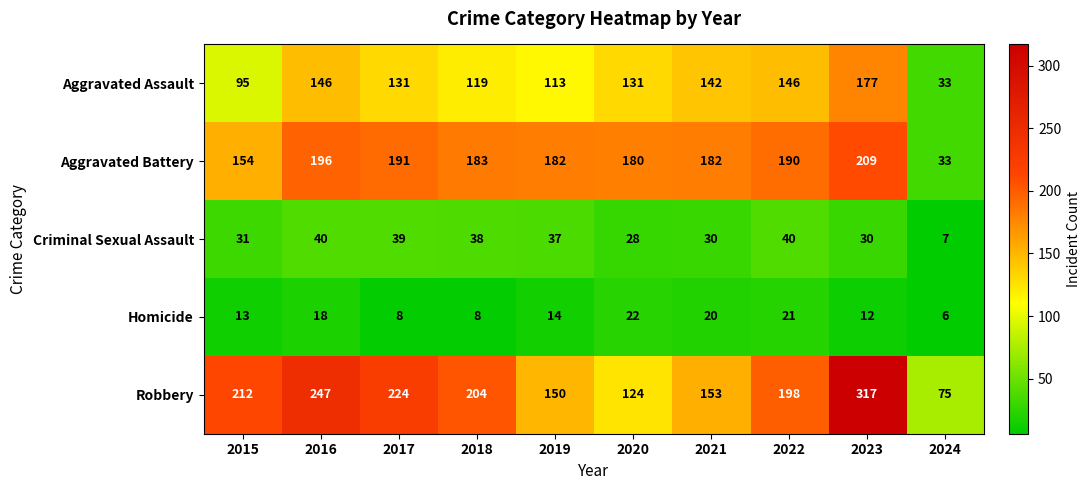

Is it true that Aggravated Battery equals 8 at 2024?

False